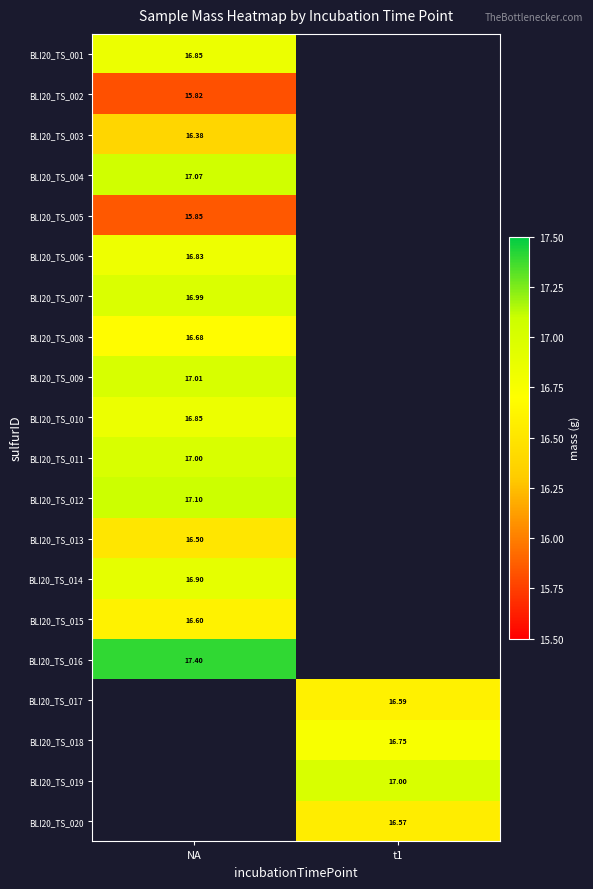

At how many categories does at least one series exceed 16?

2